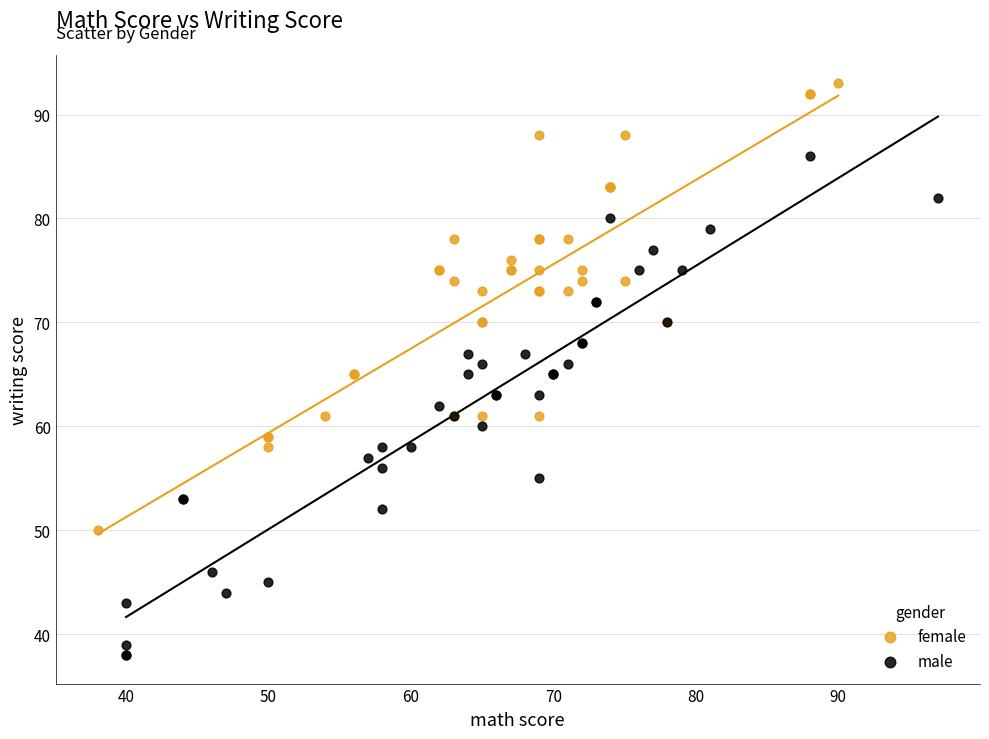

Which series has the largest Y range (max minus min)?

male